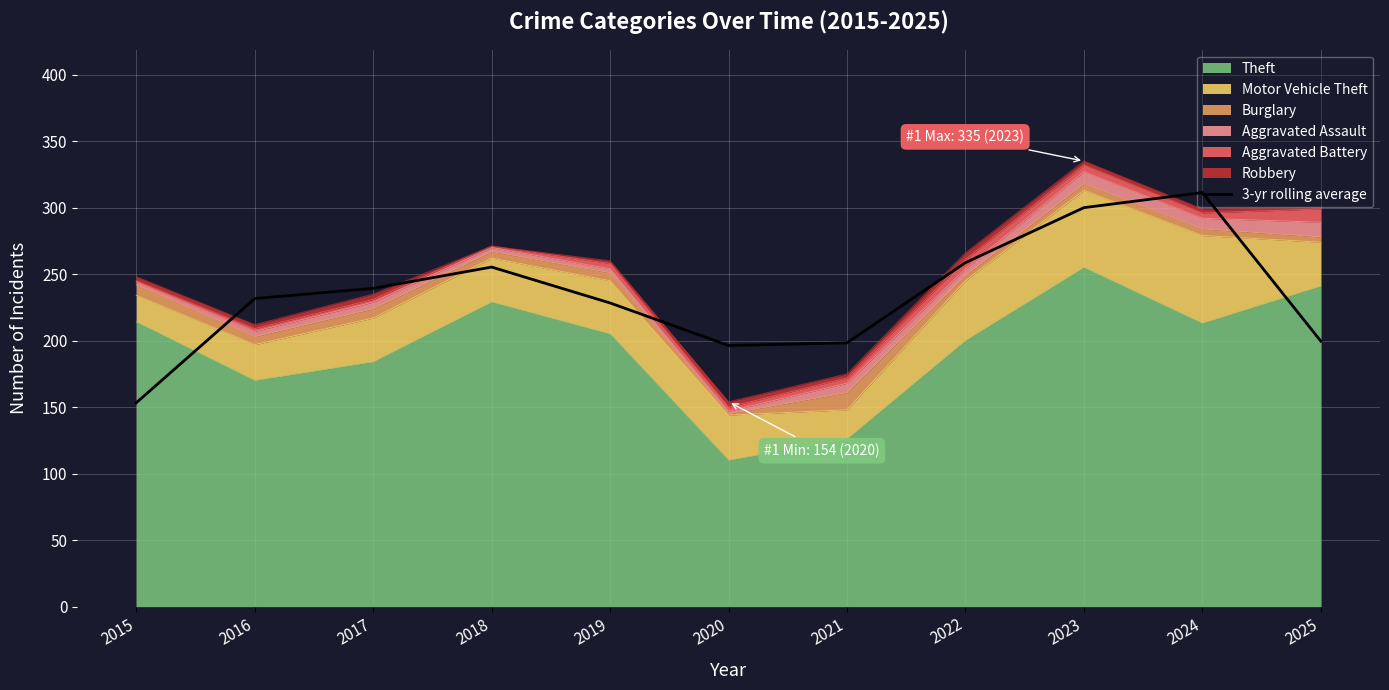

Where is the first local maximum?

2018